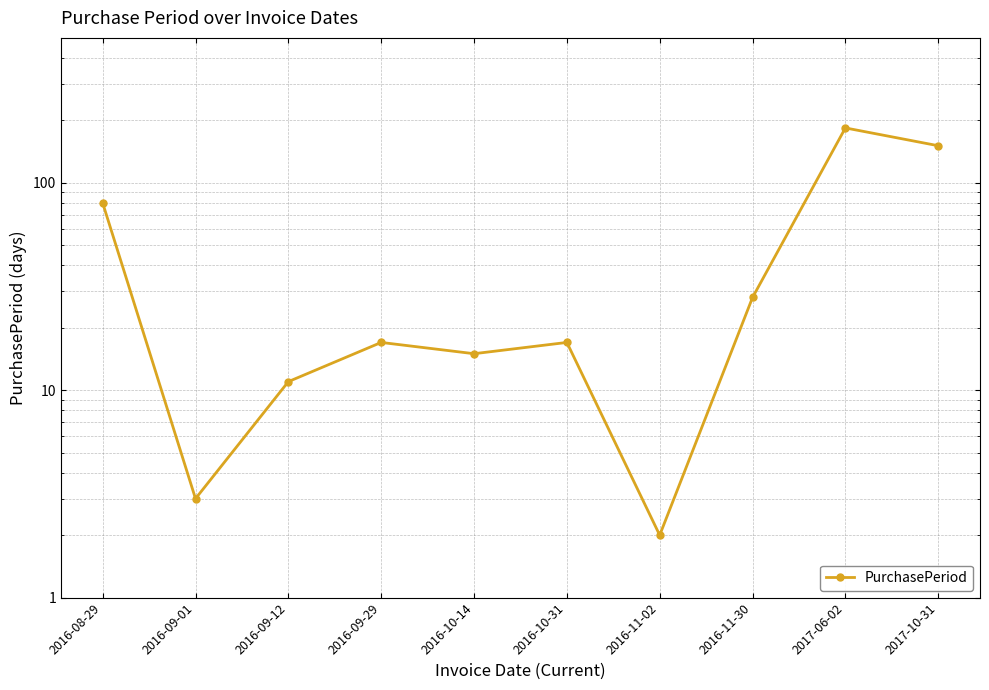

How many data points are above 17?

4